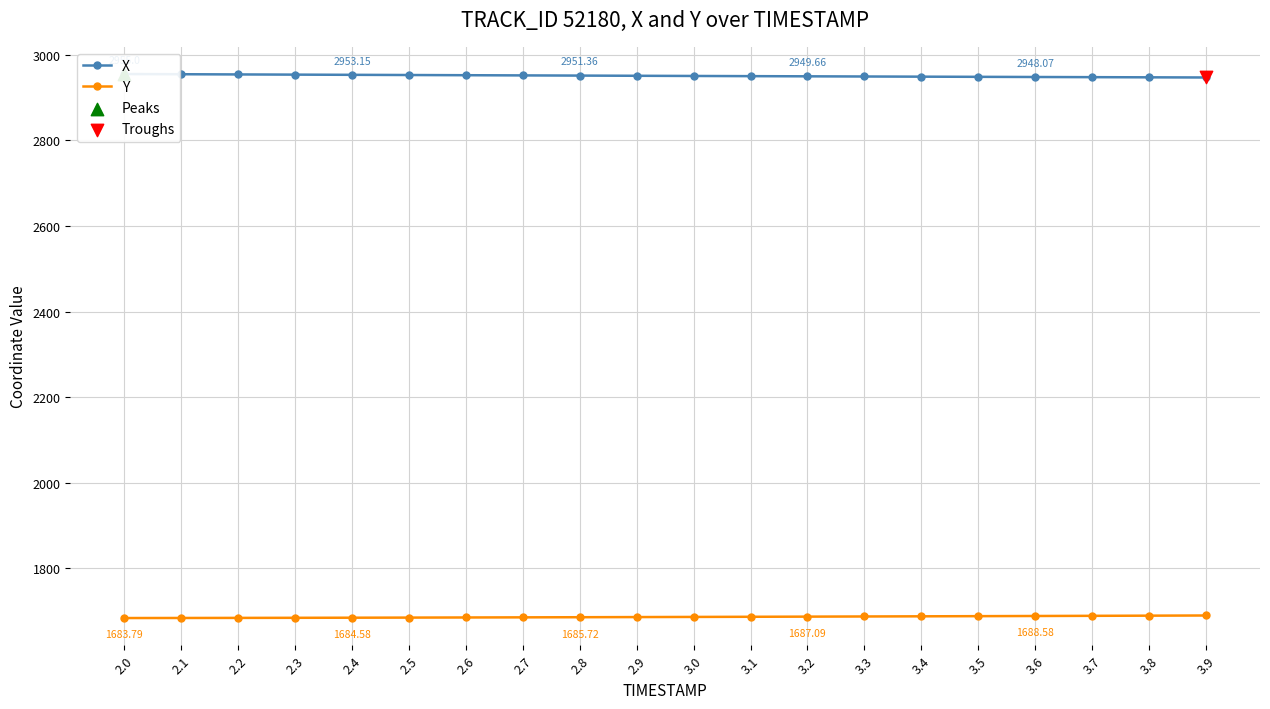

At how many categories does at least one series exceed 2769?

20